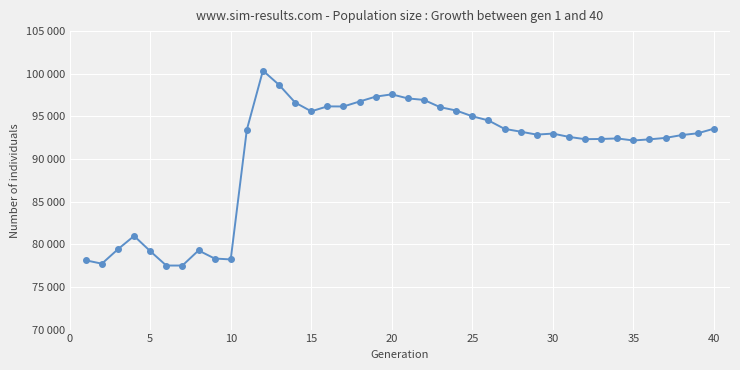

Reading left to right, list all the values displayed in this chart.

78123	77728	79427	80979	79200	77509	77509	79281	78333	78226	93433	100366	98697	96623	95595	96173	96163	96745	97316	97585	97107	96932	96080	95688	95013	94525	93537	93208	92863	92984	92595	92328	92352	92415	92174	92308	92477	92809	93019	93557